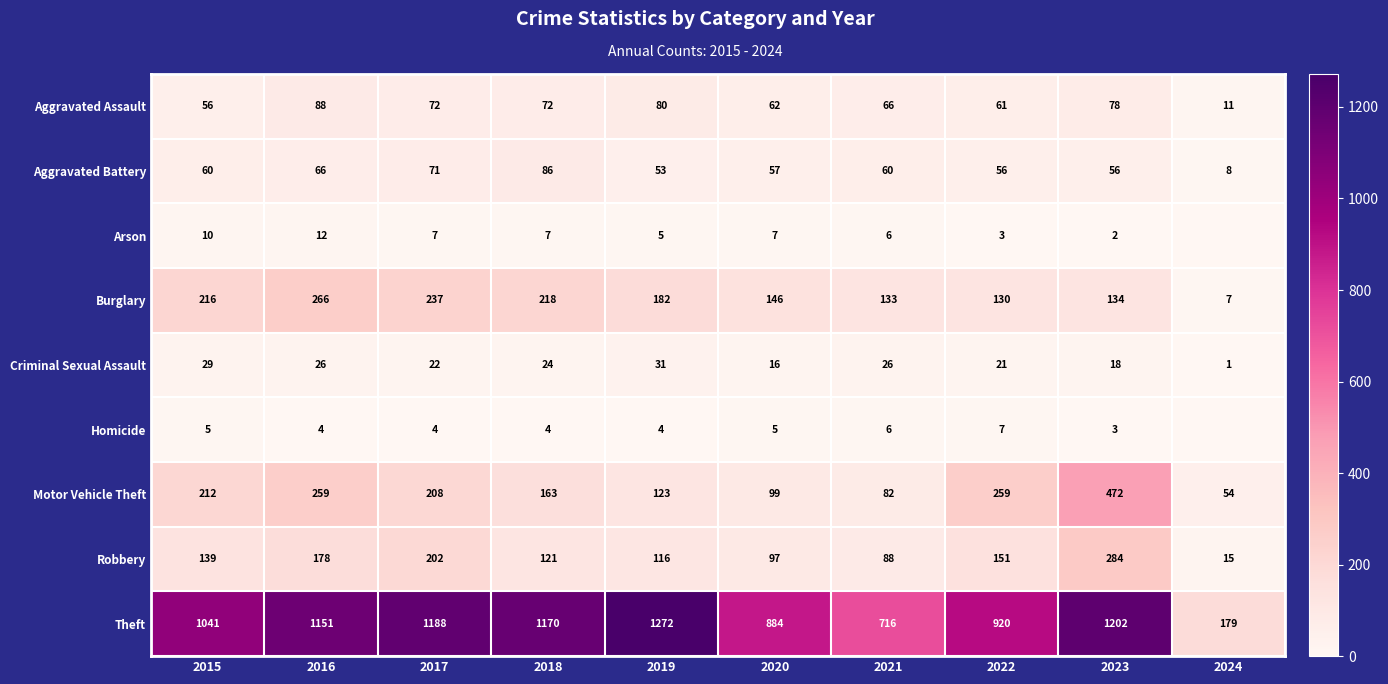

What is the sum of all Motor Vehicle Theft values?

1931